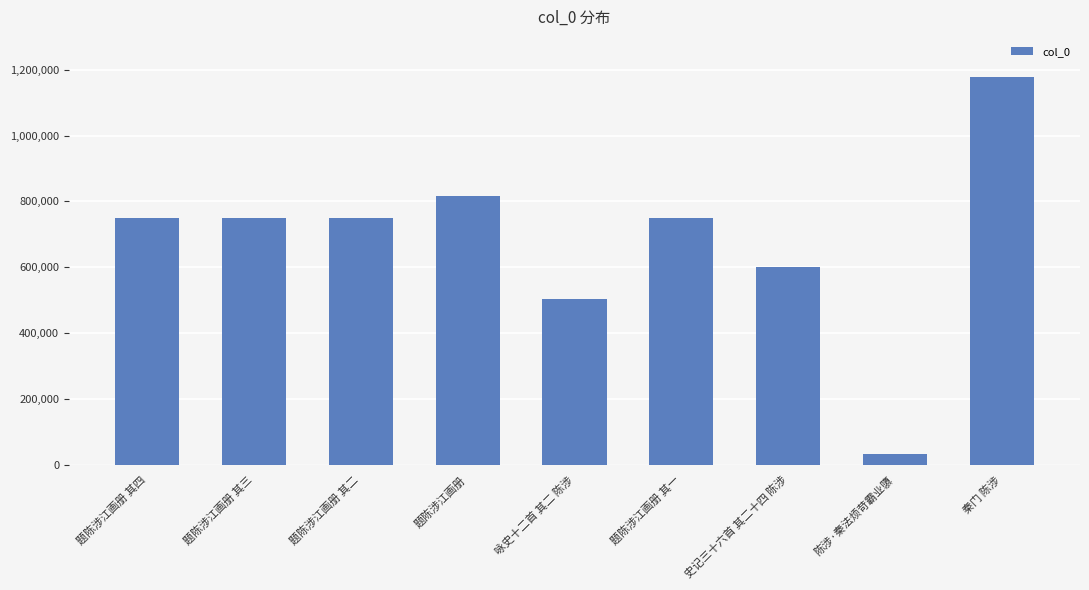

How many data points are less than 748817?

4